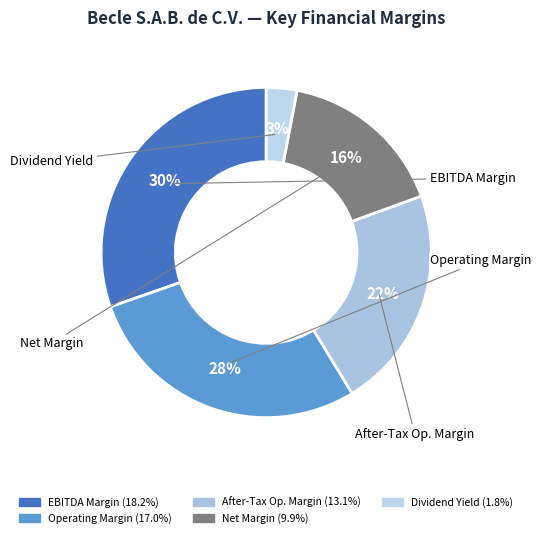

How many slices are in this pie chart?

5